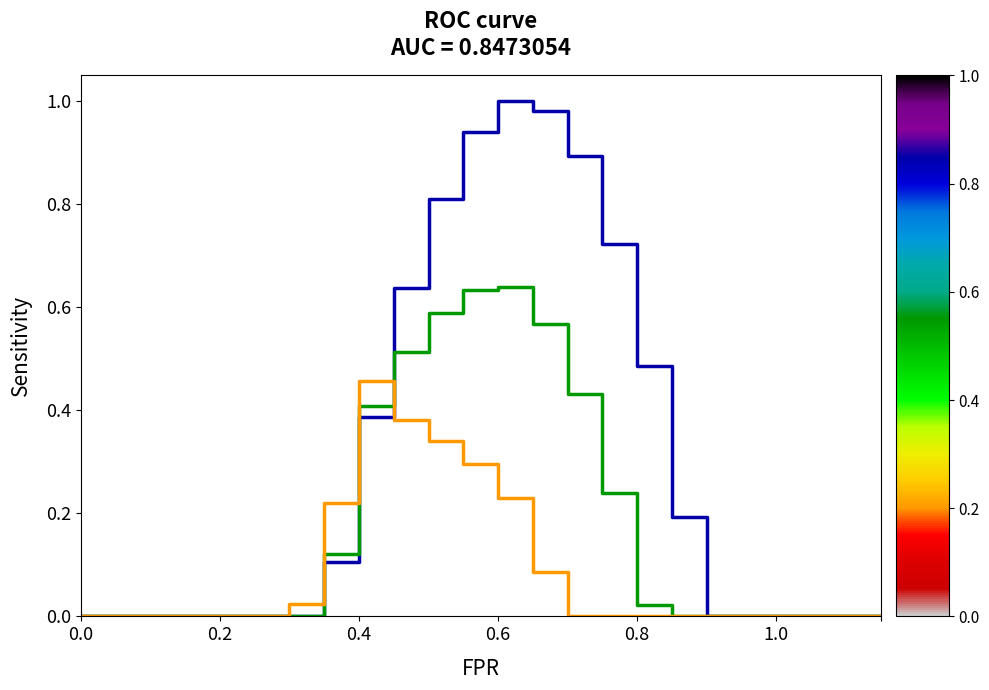

How many lines are shown in the chart?

3